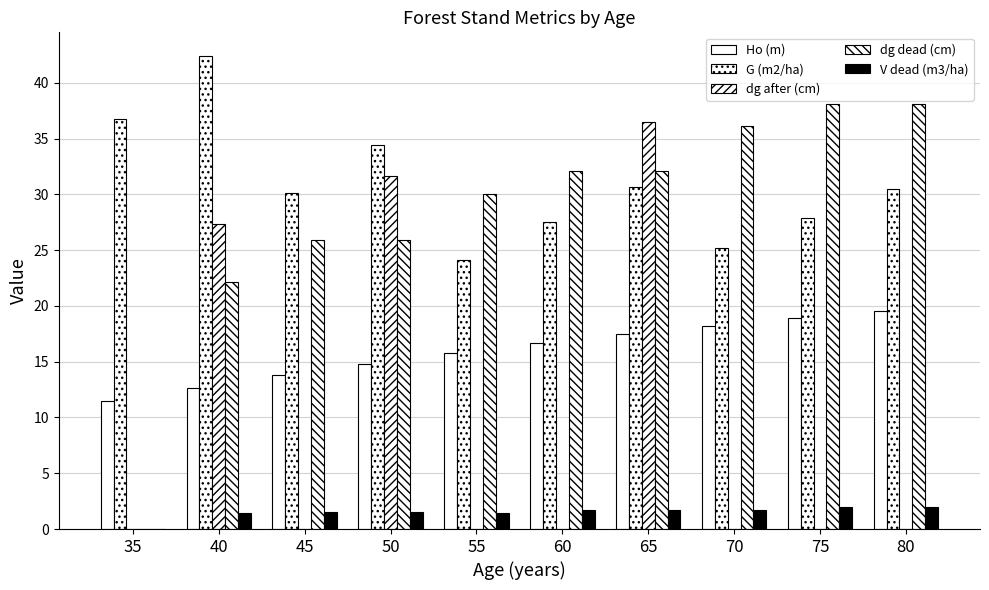

Rank the categories by G (m2/ha) value from highest to lowest.

40, 35, 50, 65, 80, 45, 75, 60, 70, 55